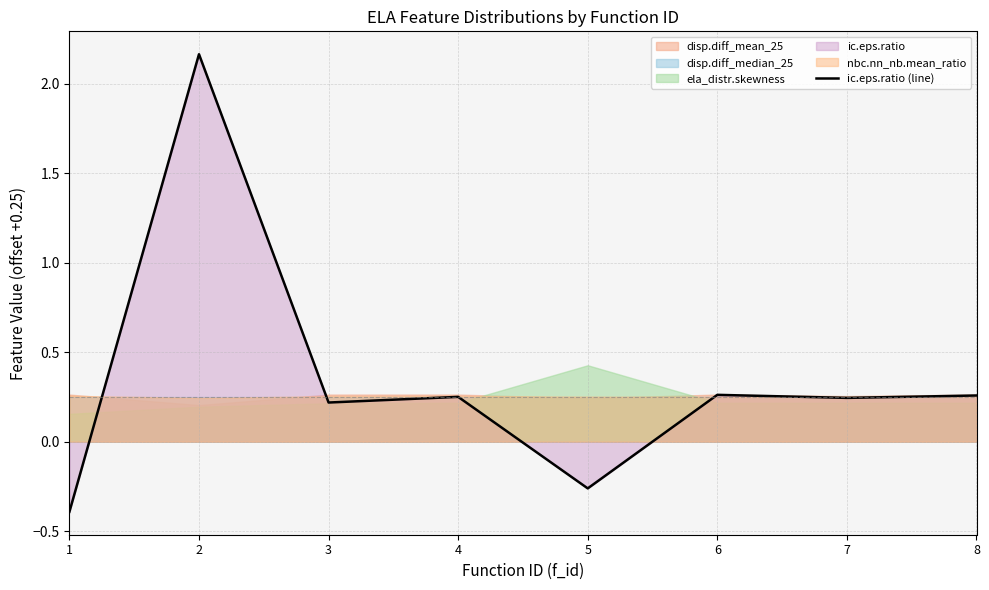

What is the value of the 5th point from the left?

-0.3